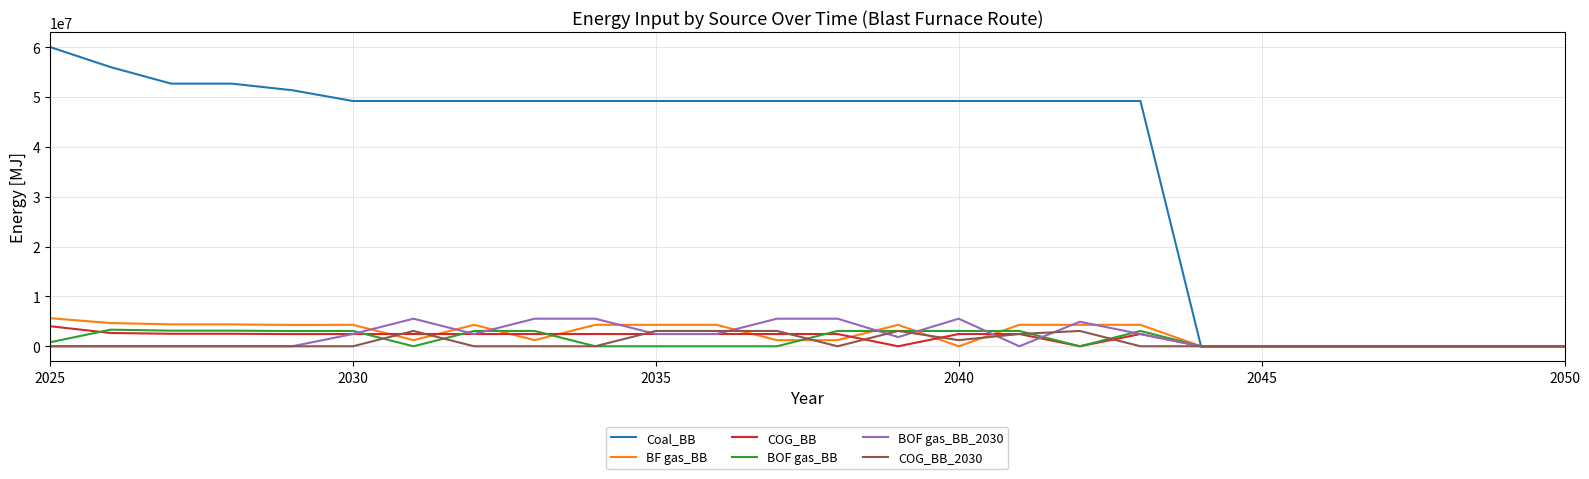

Which series has the largest total across all categories?

Coal_BB